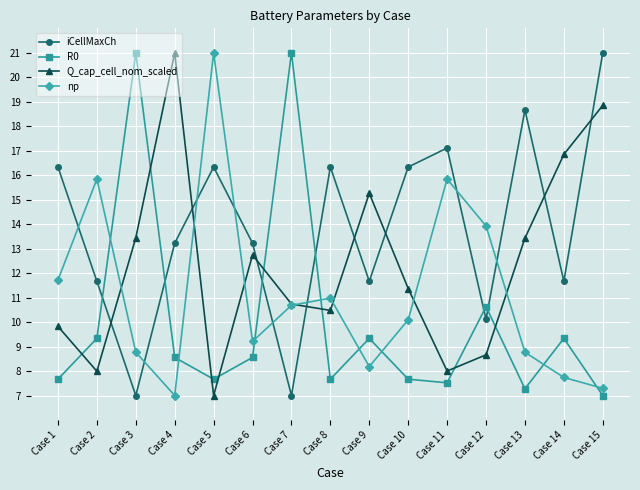

At which category is the sum across all series the highest?

Case 15